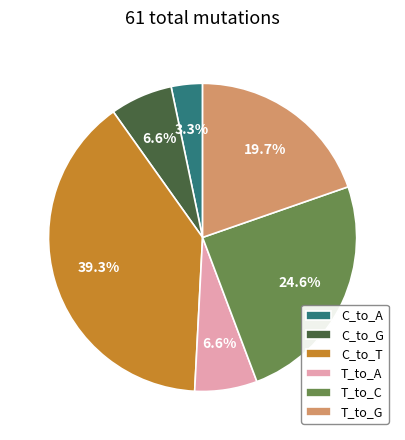

Combined, do T_to_C and C_to_A account for over 50%?

No